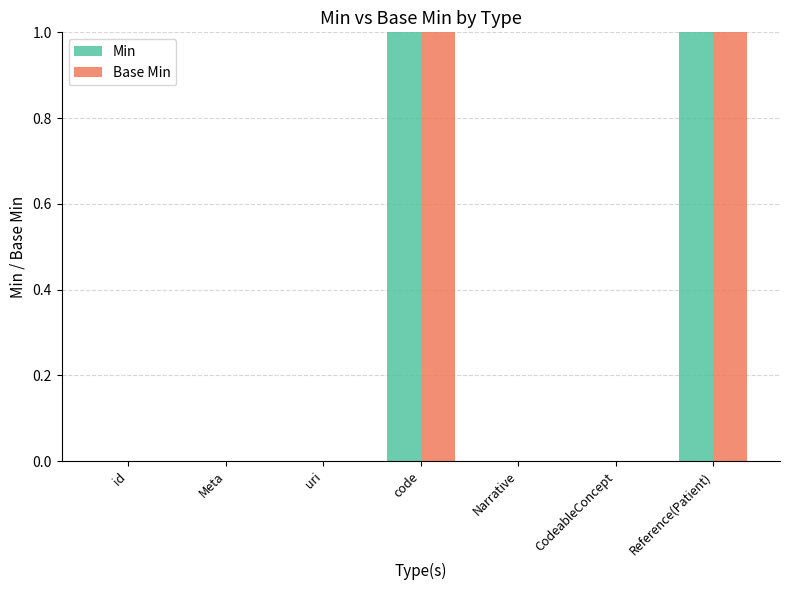

Is the value of Base Min at code greater than the value of Min at CodeableConcept?

Yes